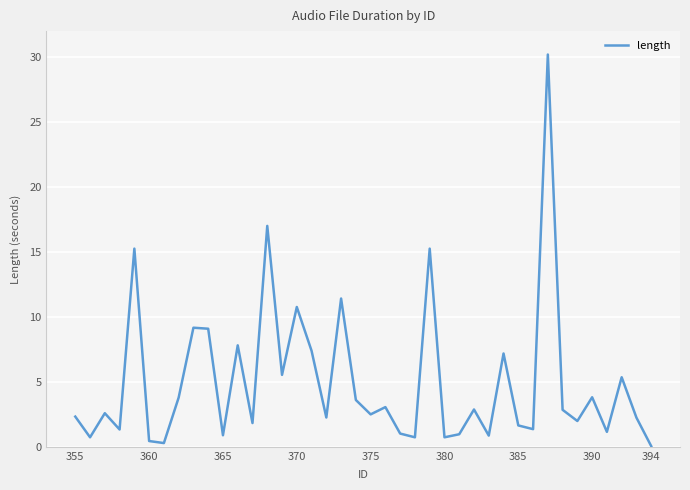

What is the maximum value shown in the chart?

30.2